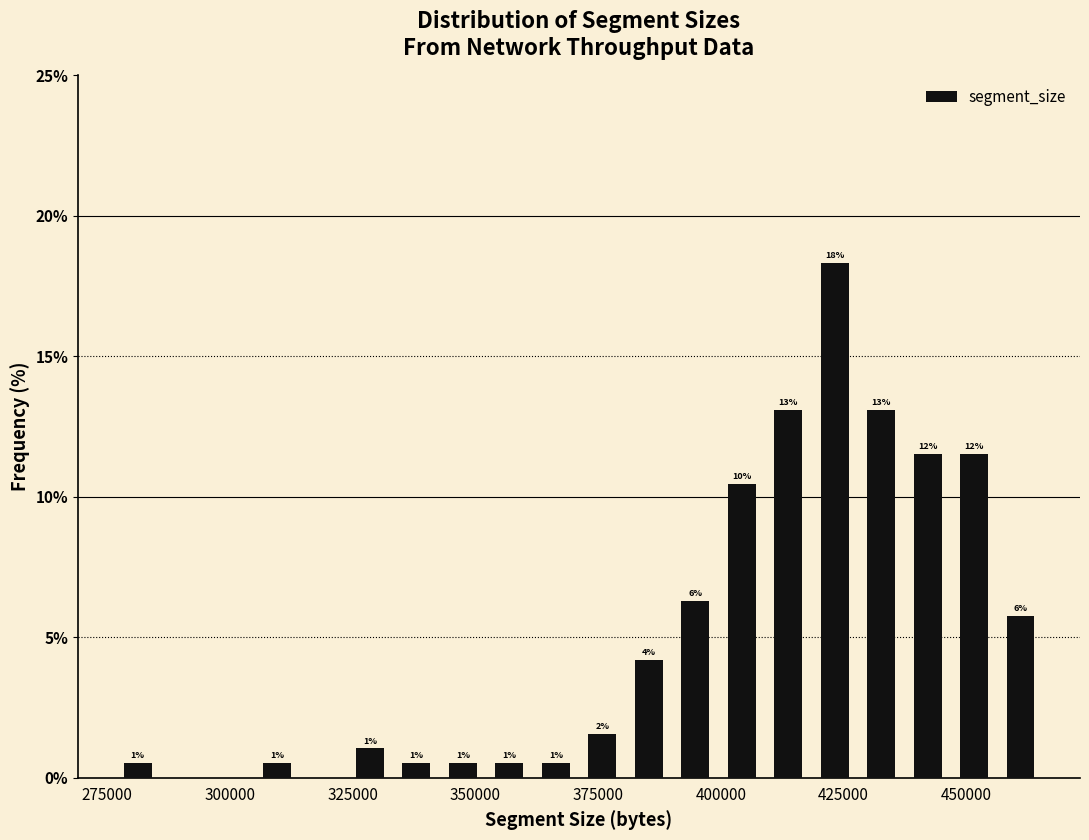

Around what value on the x-axis is the tallest bar? Give the approximate position of its centre, as read against the axis.

425000